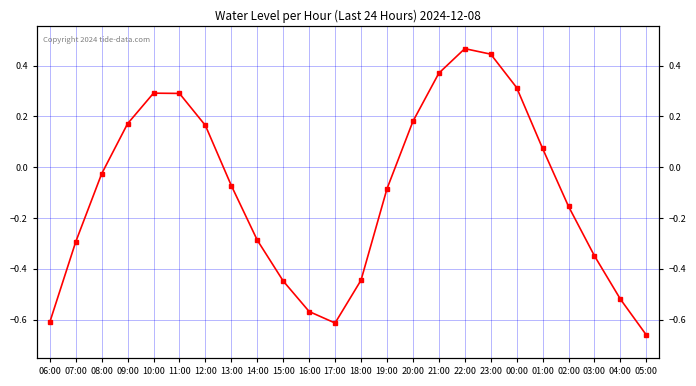

Reading left to right, extract all data points from this chart.

-0.6	-0.3	-0.0	0.2	0.3	0.3	0.2	-0.1	-0.3	-0.4	-0.6	-0.6	-0.4	-0.1	0.2	0.4	0.5	0.4	0.3	0.1	-0.2	-0.3	-0.5	-0.7